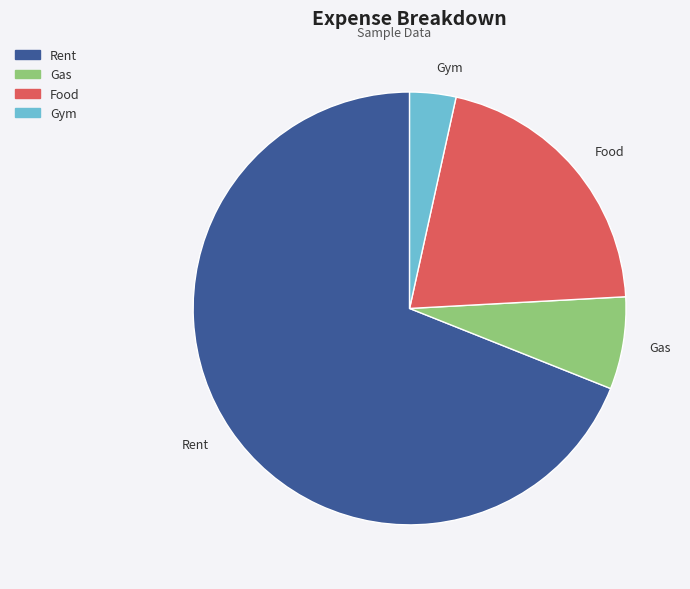

Is Gas the majority of the pie?

No